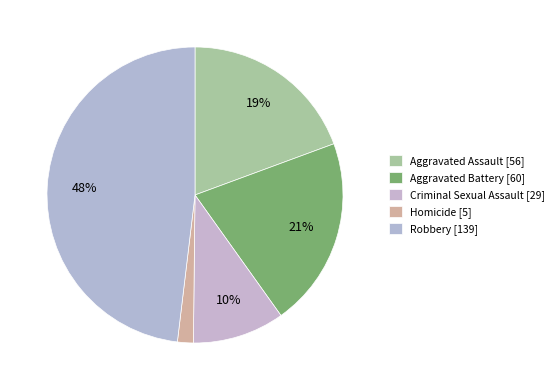

Between Homicide and Aggravated Assault, which is larger?

Aggravated Assault